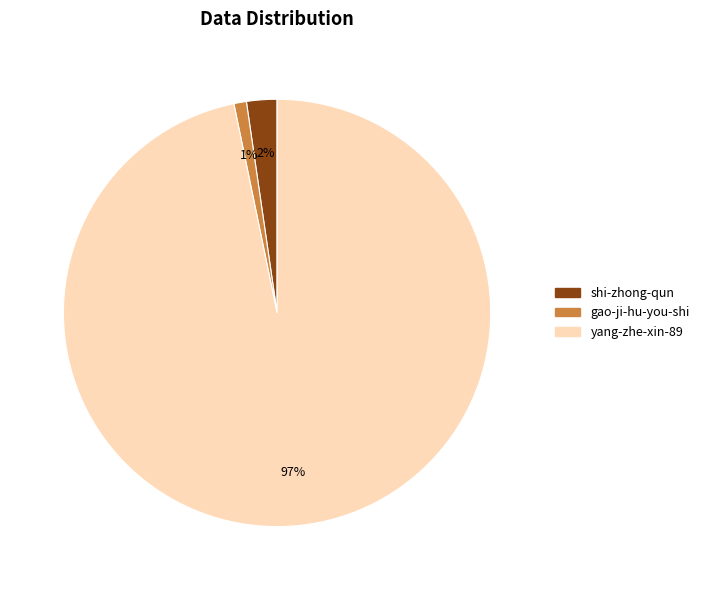

The shi-zhong-qun slice represents 2% of the pie. True or false?

True